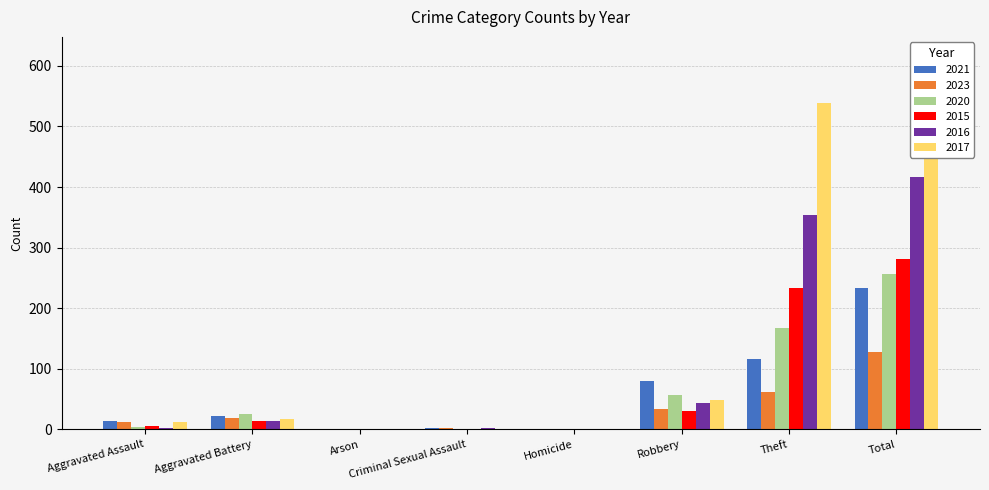

Count the number of categories in the chart.

8